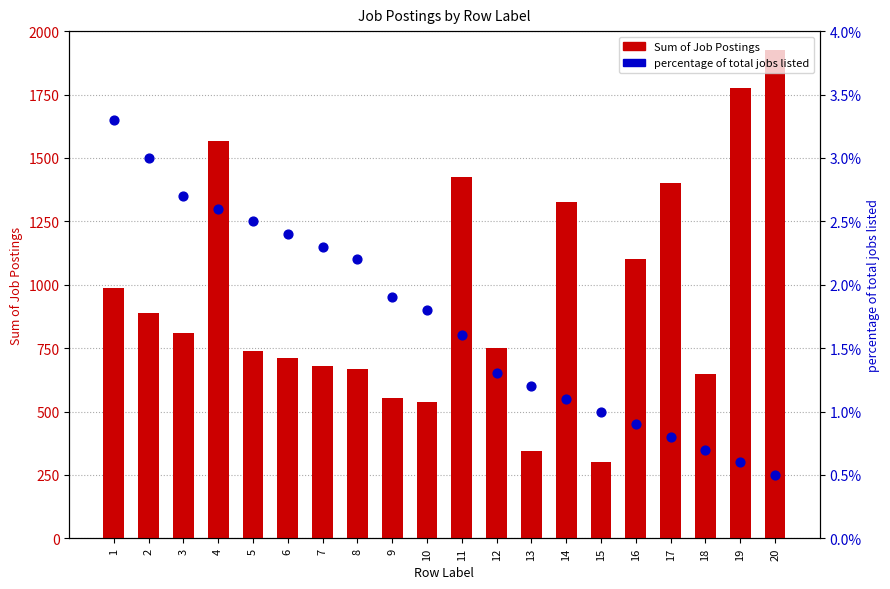

At which category is the sum across all series the highest?

20